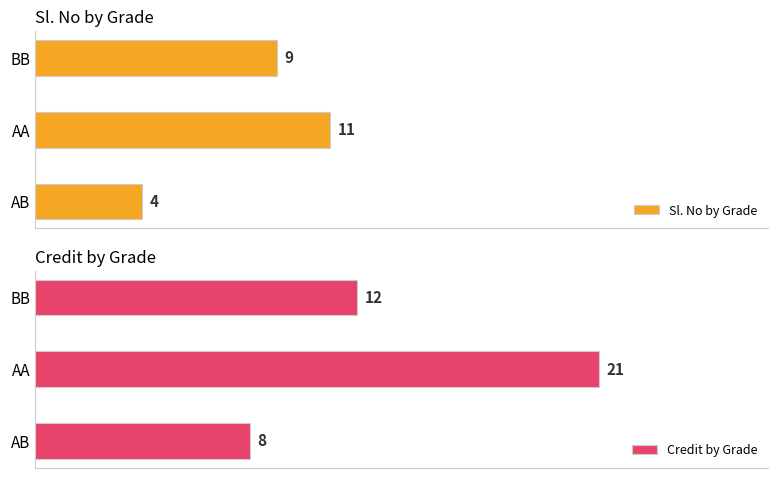

At which label is Sl. No by Grade closest to 7?

BB